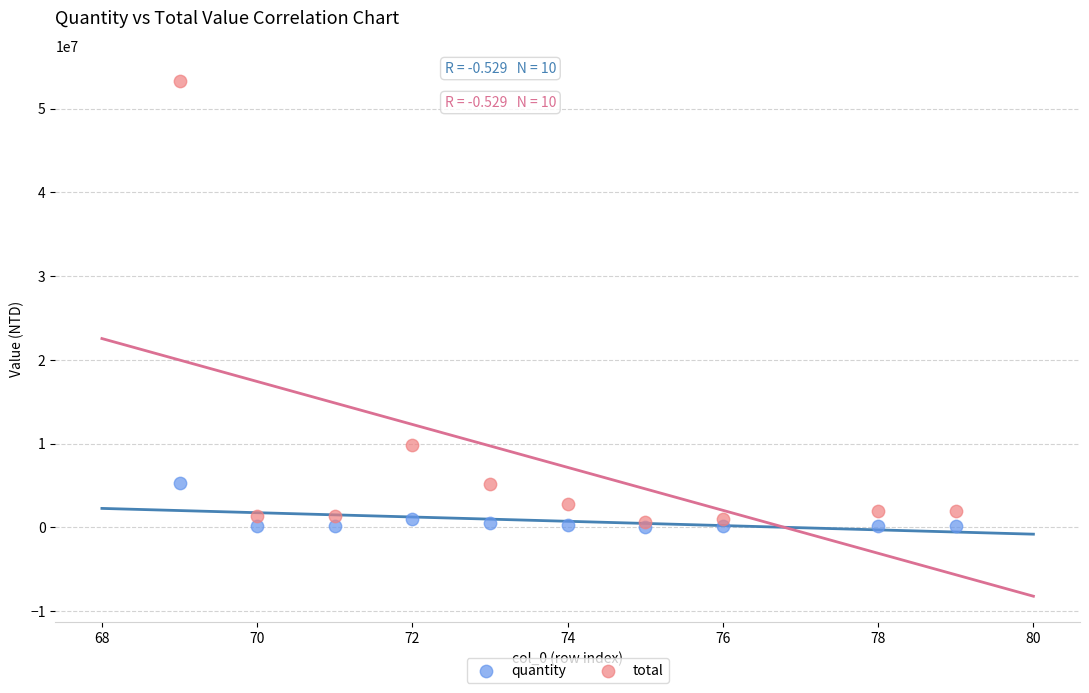

In the total series, what Y value is closest to 26935525?

9800000